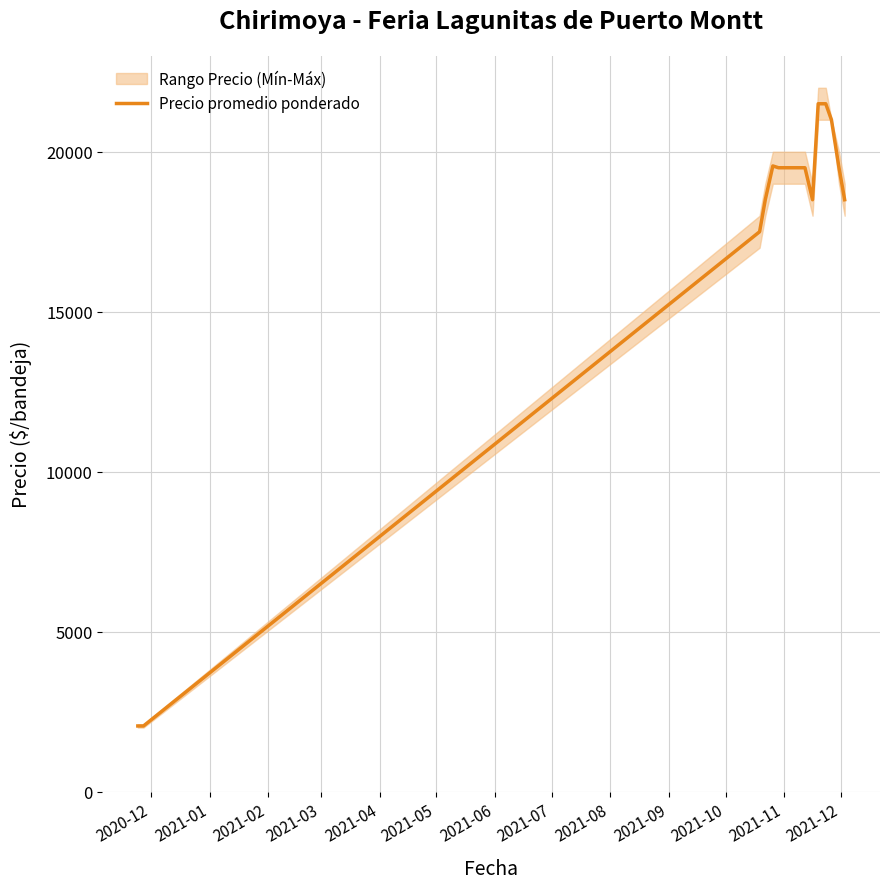

Which label corresponds to the smallest value in the chart?

2020-12